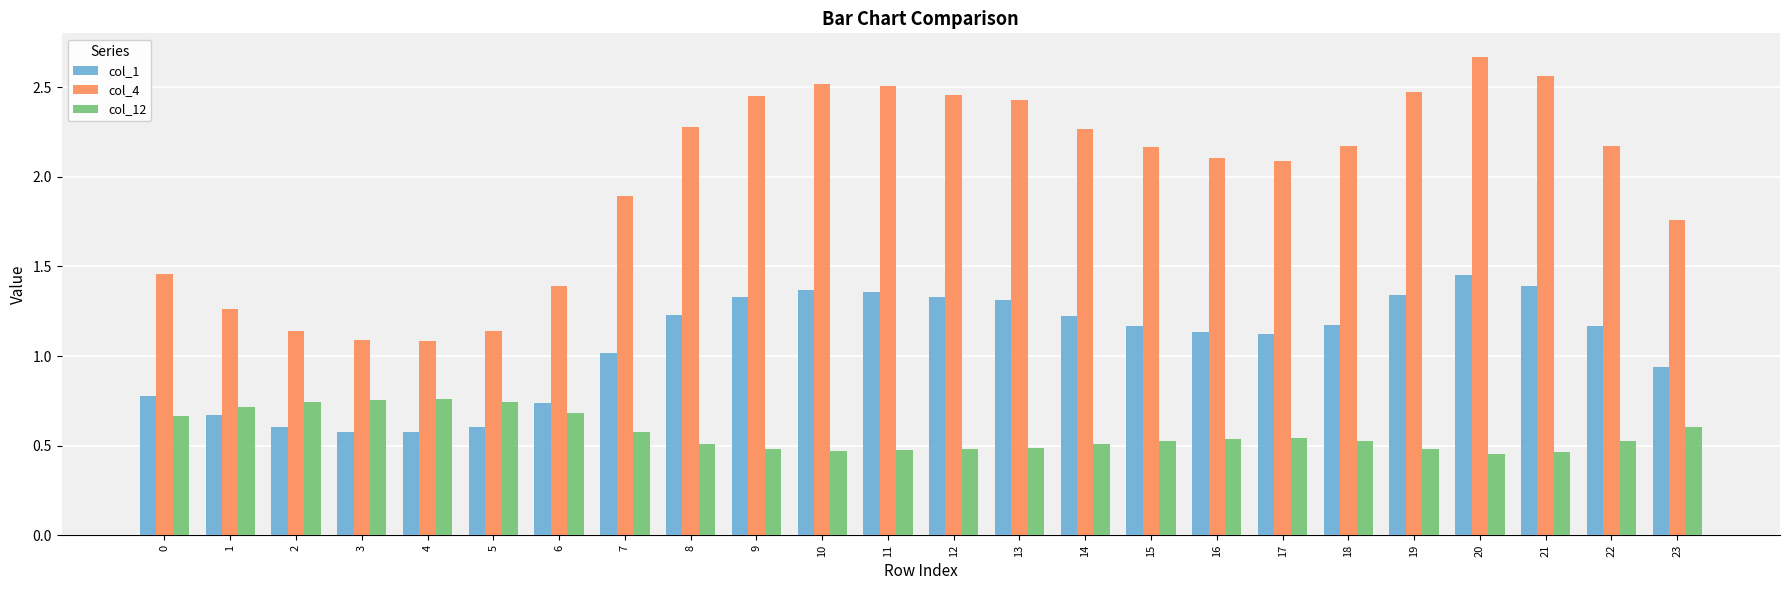

List the series in order of their overall mean, lowest first.

col_12, col_1, col_4